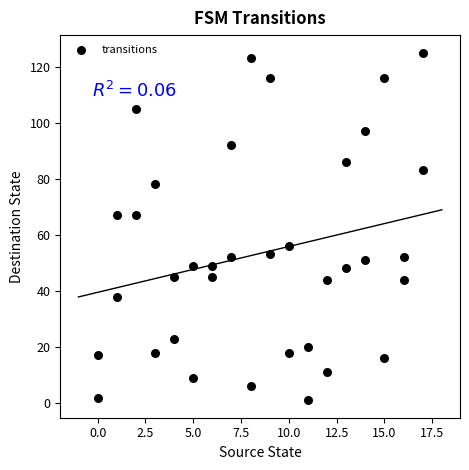

What is the range of Y values (max minus min)?

124